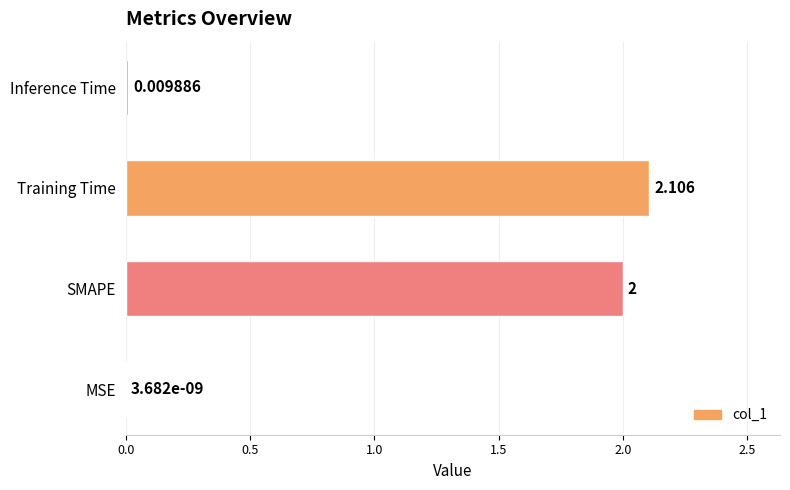

Which has a higher value, SMAPE or Inference Time?

SMAPE